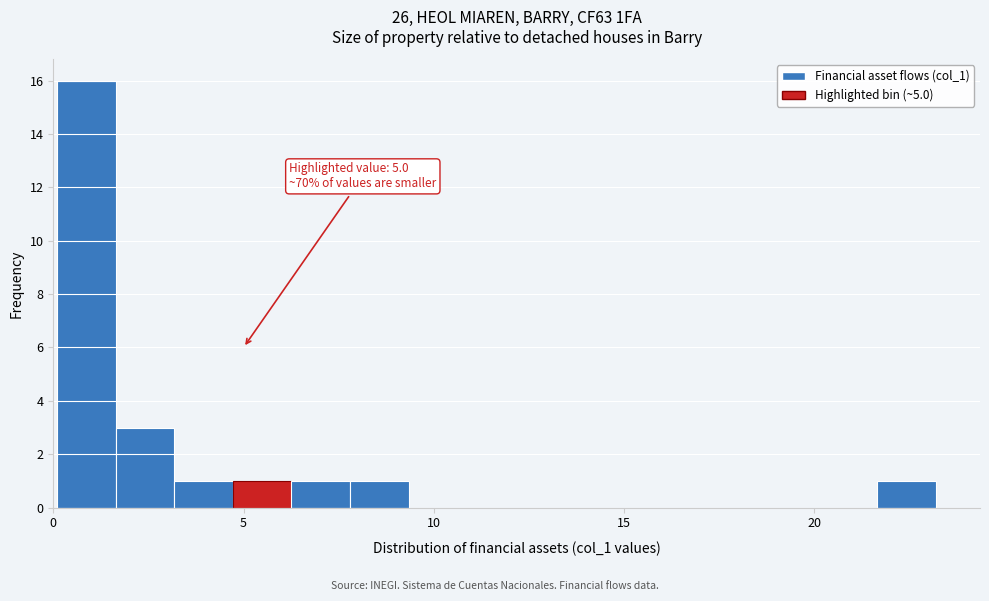

Read against the x-axis, roughly where is the centre of the tallest bar?

1.0